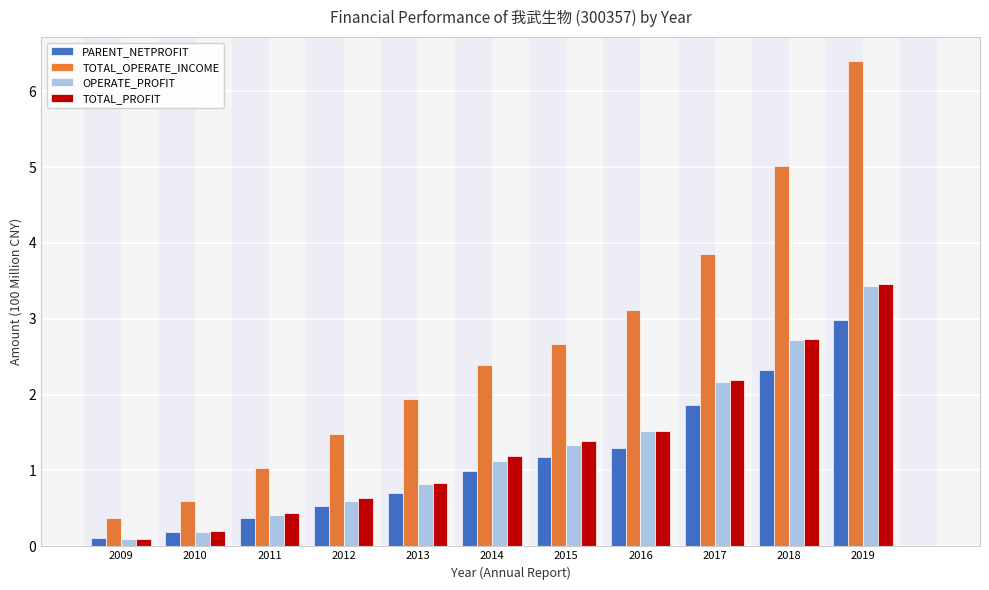

How many bars are there in each group?

4